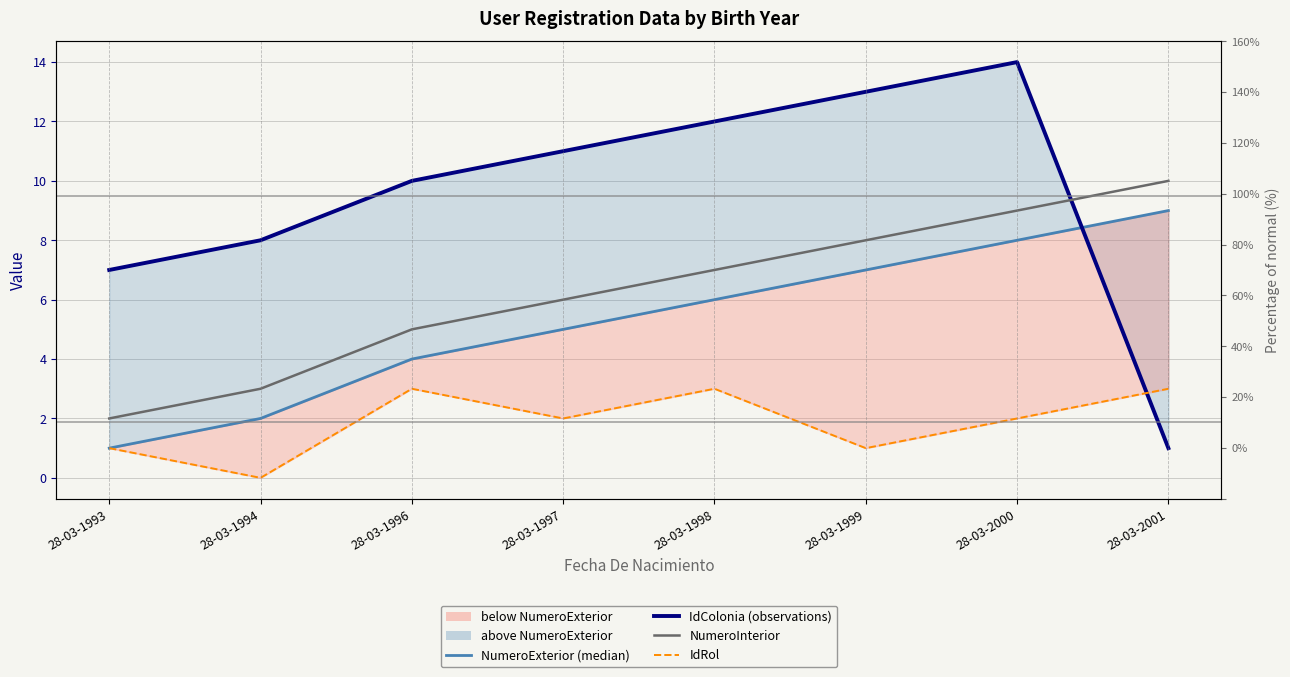

What are all the series names shown in the legend?

NumeroExterior (median), IdColonia (observations), NumeroInterior, IdRol